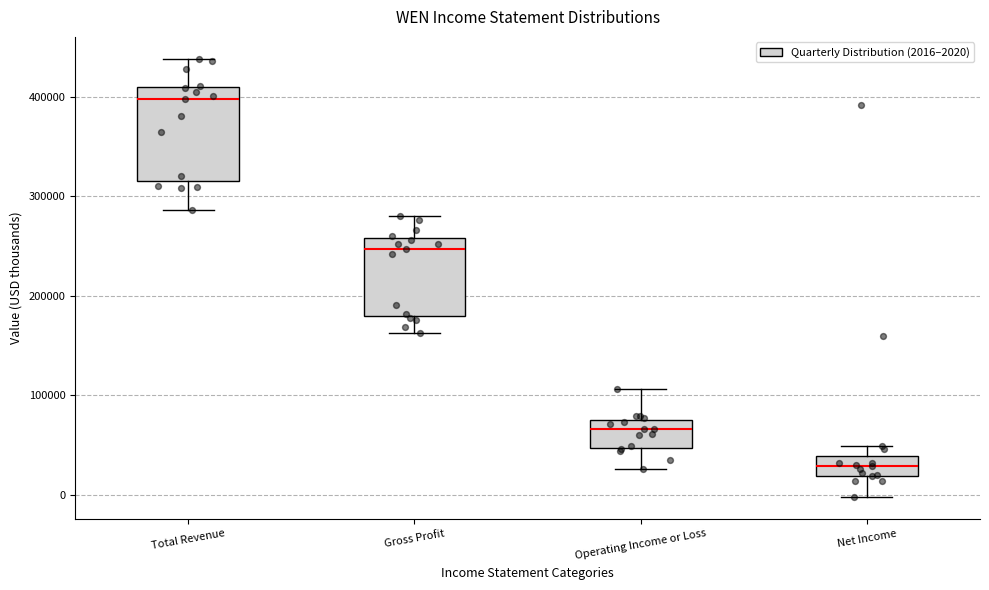

Where does the median line of the box for Net Income sit on the y-axis? The values are not printed on the chart, so give them approximately, as read against the axis.

30000